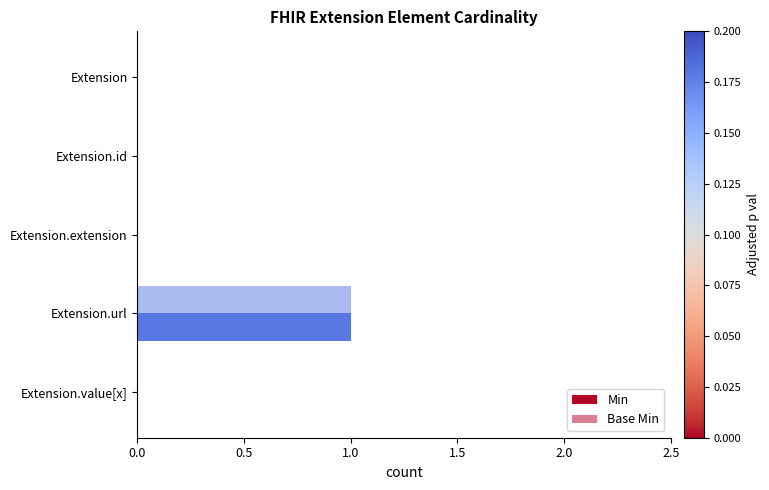

Count the Min values in the range 0 to 1.

5